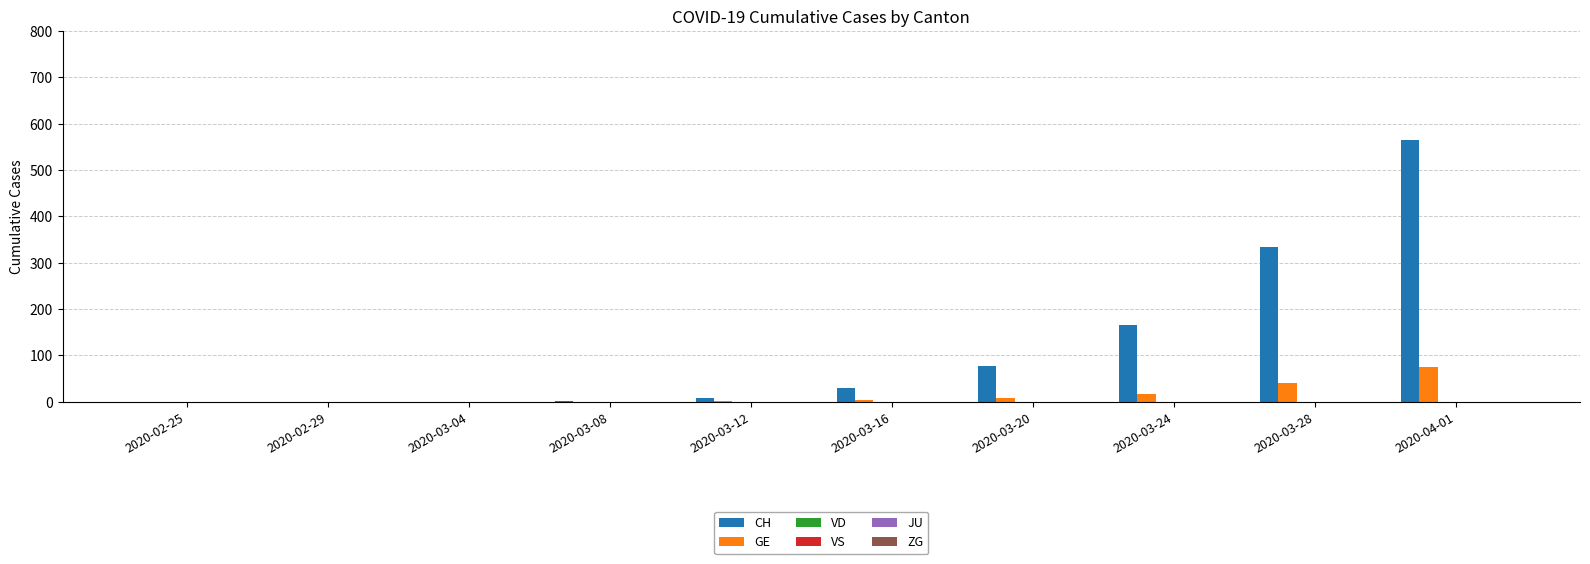

Which series has the largest total across all categories?

CH